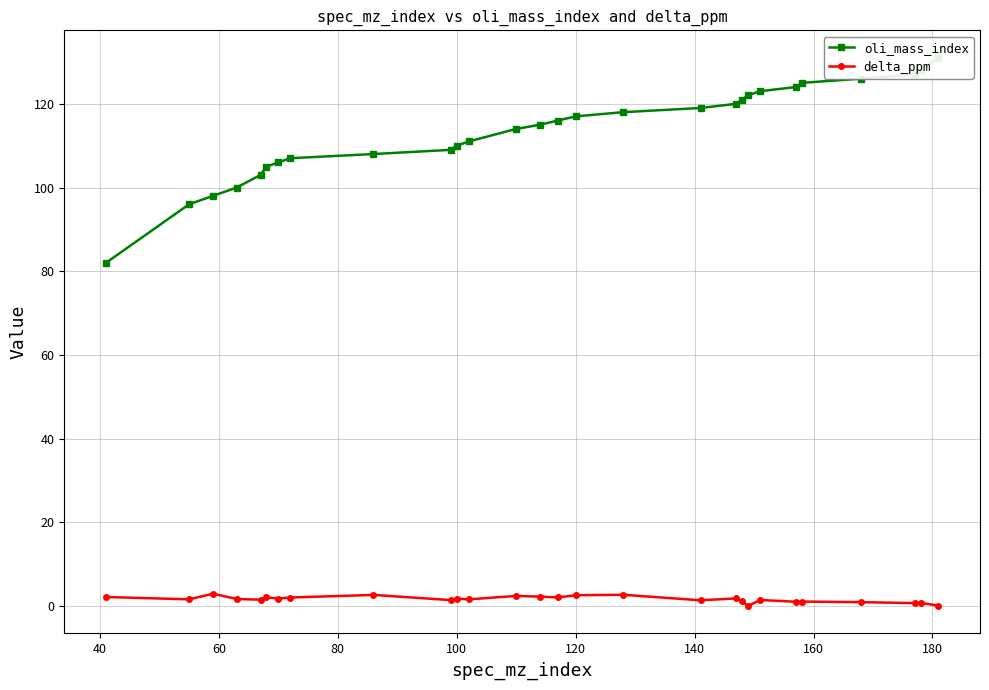

How many data points in delta_ppm are less than 1?

5